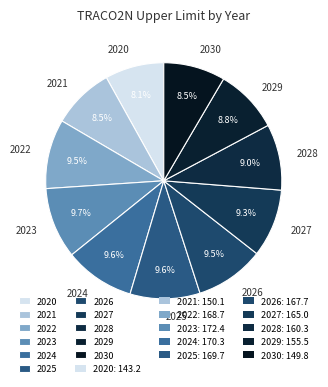

Is 2028 the majority of the pie?

No